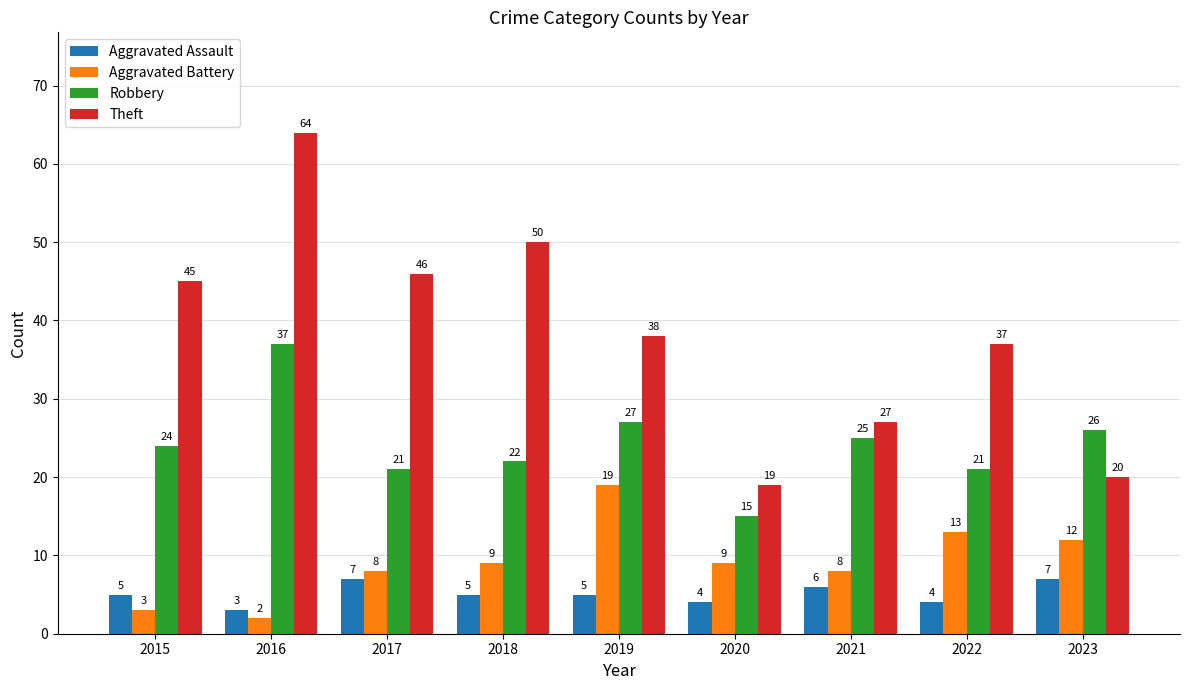

Reading left to right, what are all the values shown in this chart?

Aggravated Assault: 2015=5	2016=3	2017=7	2018=5	2019=5	2020=4	2021=6	2022=4	2023=7
Aggravated Battery: 2015=3	2016=2	2017=8	2018=9	2019=19	2020=9	2021=8	2022=13	2023=12
Robbery: 2015=24	2016=37	2017=21	2018=22	2019=27	2020=15	2021=25	2022=21	2023=26
Theft: 2015=45	2016=64	2017=46	2018=50	2019=38	2020=19	2021=27	2022=37	2023=20